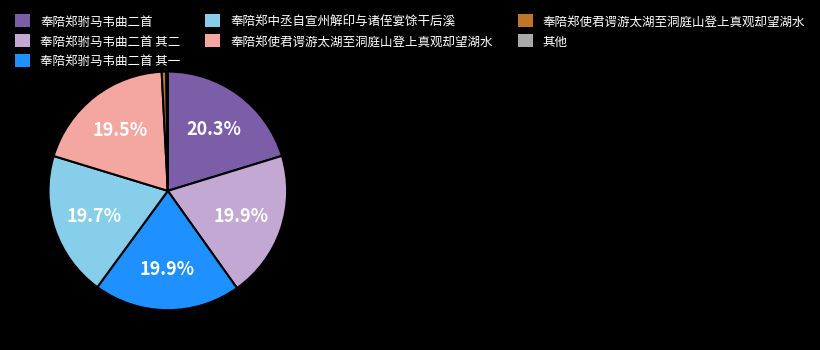

Is there a majority slice in this chart?

No